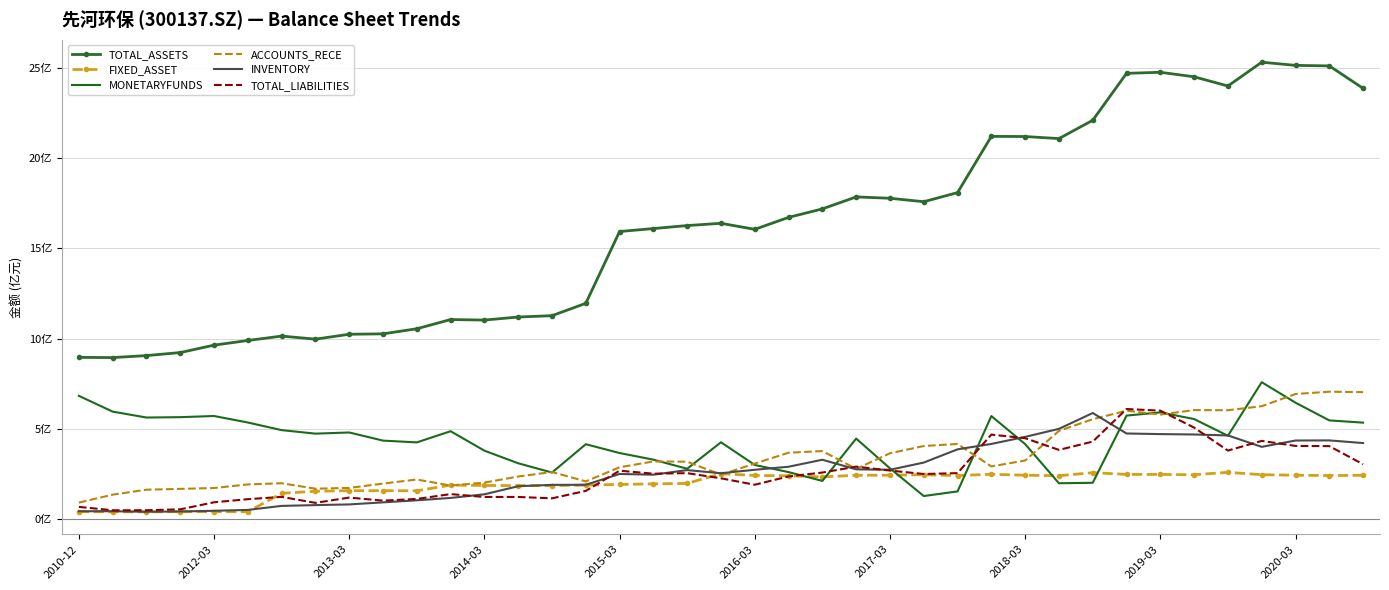

What are all the series names shown in the legend?

TOTAL_ASSETS, FIXED_ASSET, MONETARYFUNDS, ACCOUNTS_RECE, INVENTORY, TOTAL_LIABILITIES